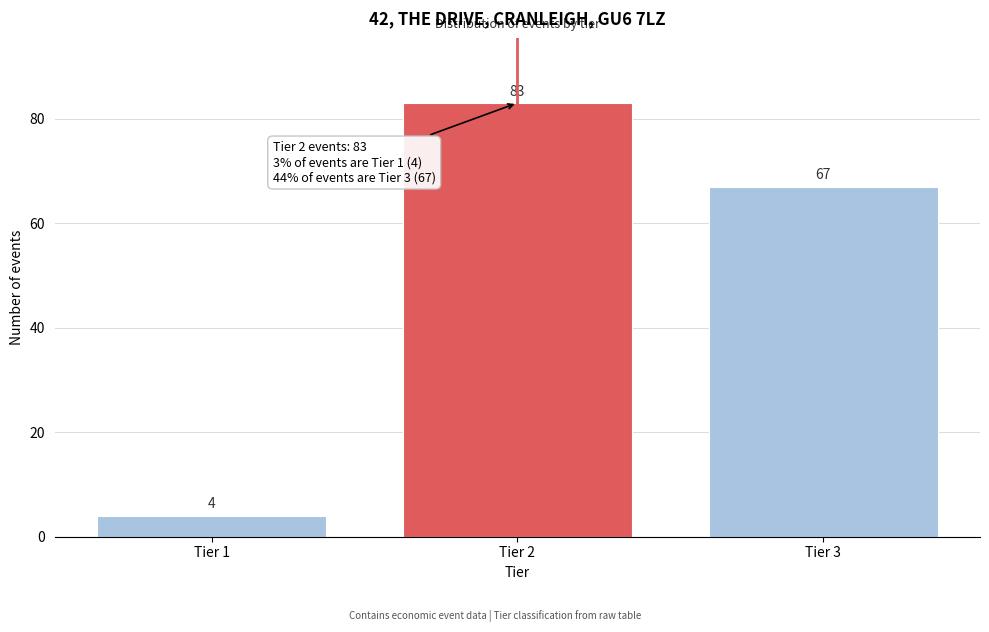

Reading right to left, list all the values displayed in this chart.

Tier 3=67	Tier 2=83	Tier 1=4